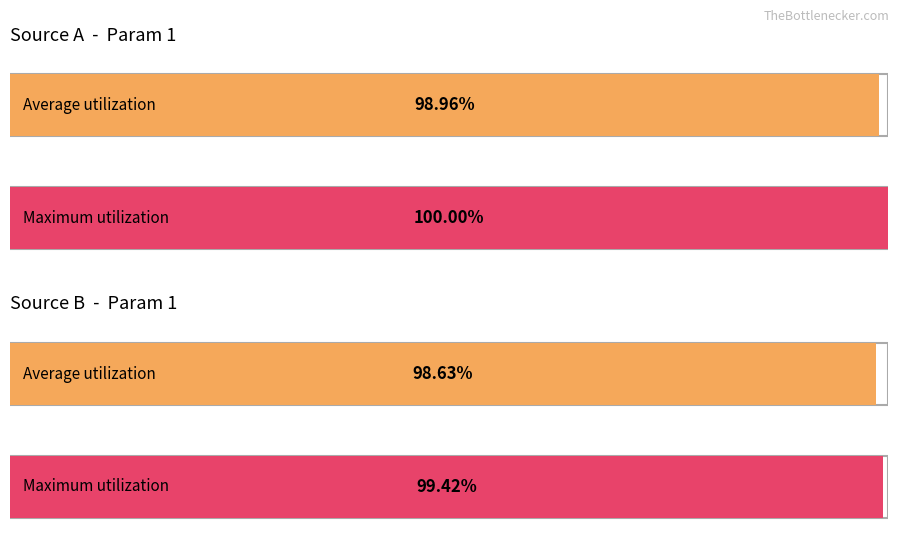

Is the value of Avg Param 1 (Source A) at 17 greater than the value of Avg Param 1 (Source B) at 17?

Yes